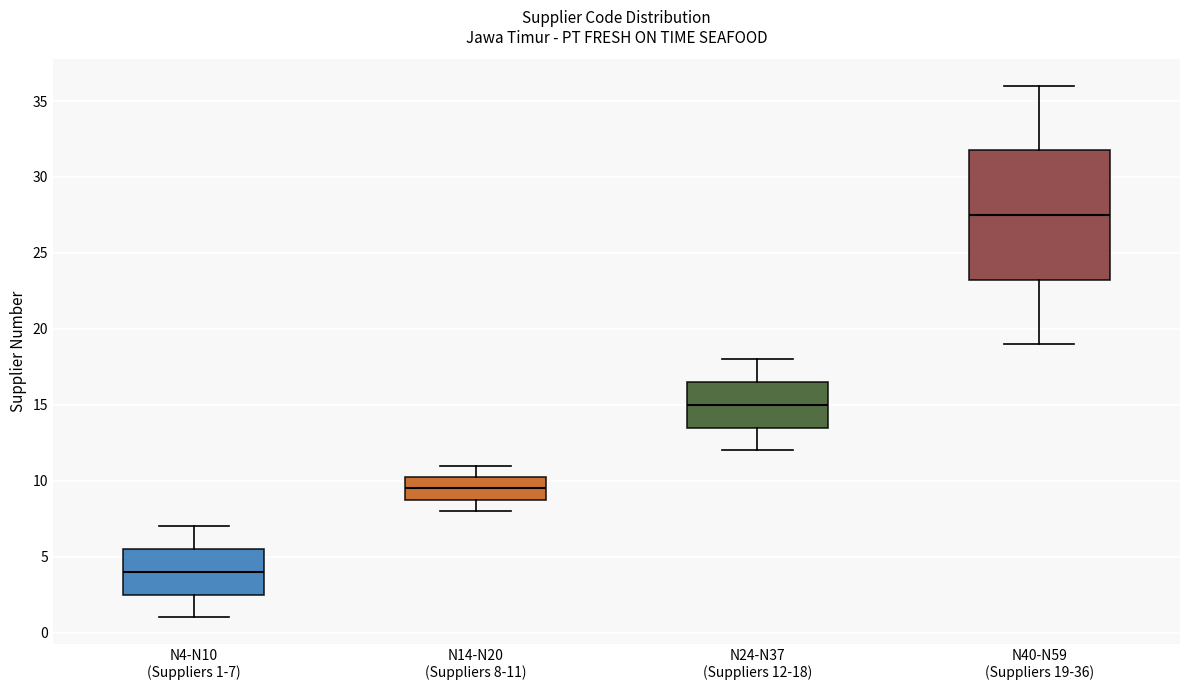

Where is the lower edge of the box for N24-N37 (Suppliers 12-18) on the y-axis? The values are not printed on the chart, so give them approximately, as read against the axis.

13.5